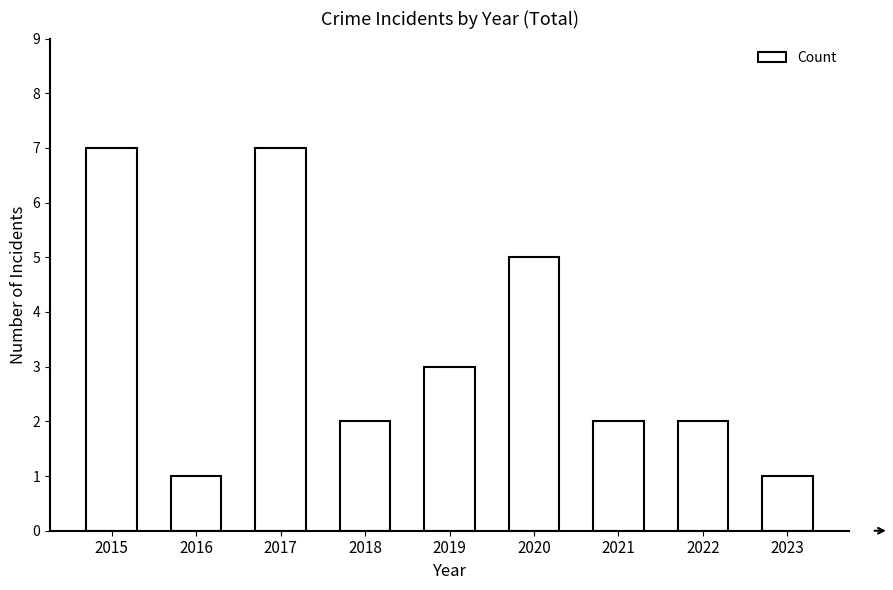

What is the value of the 5th bar from the left?

3